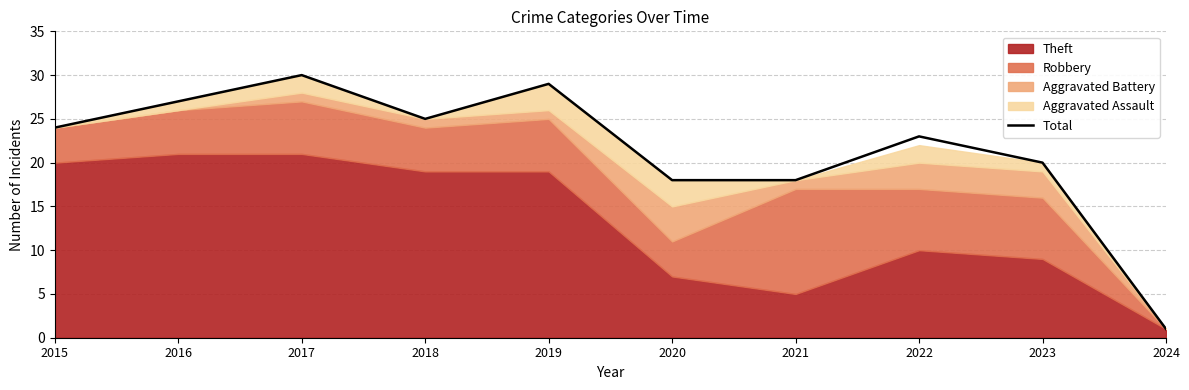

At which label is the value closest to 15?

2020